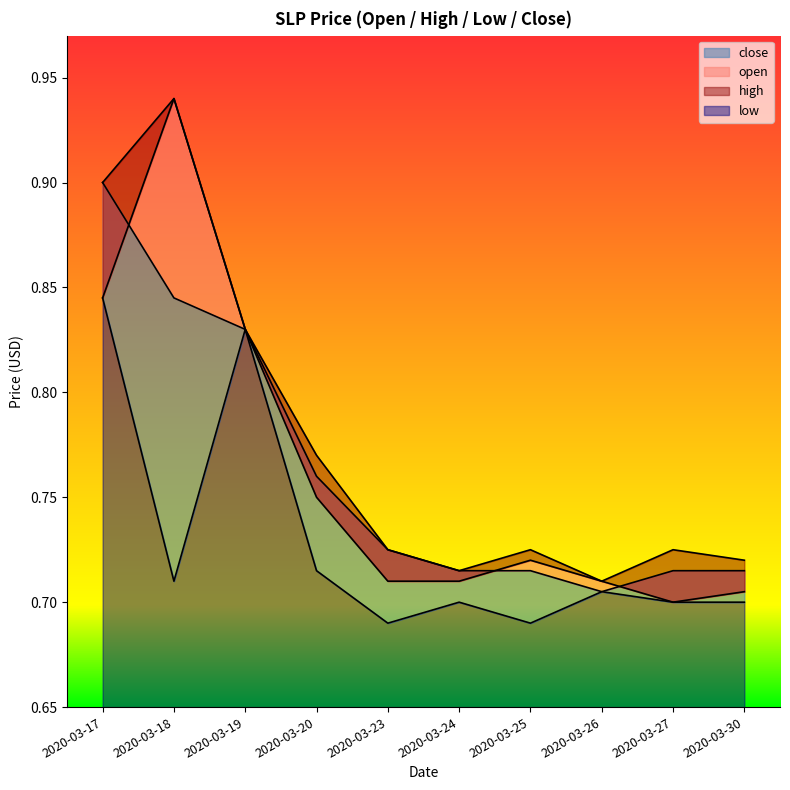

How many close values are between 0 and 1?

10